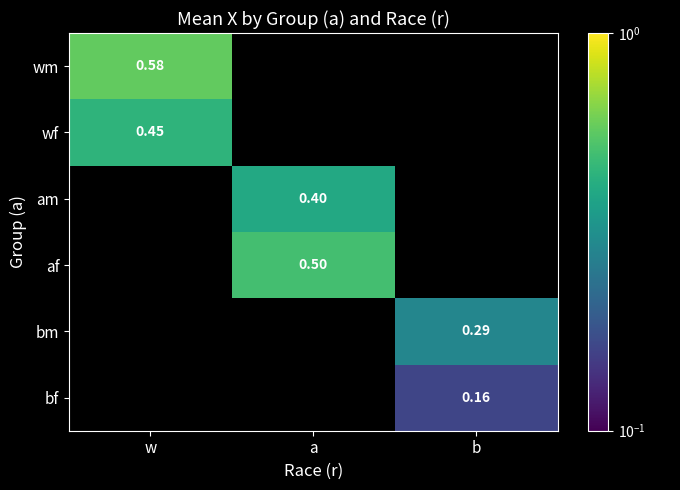

Is the value of bf at b greater than the value of wf at w?

No